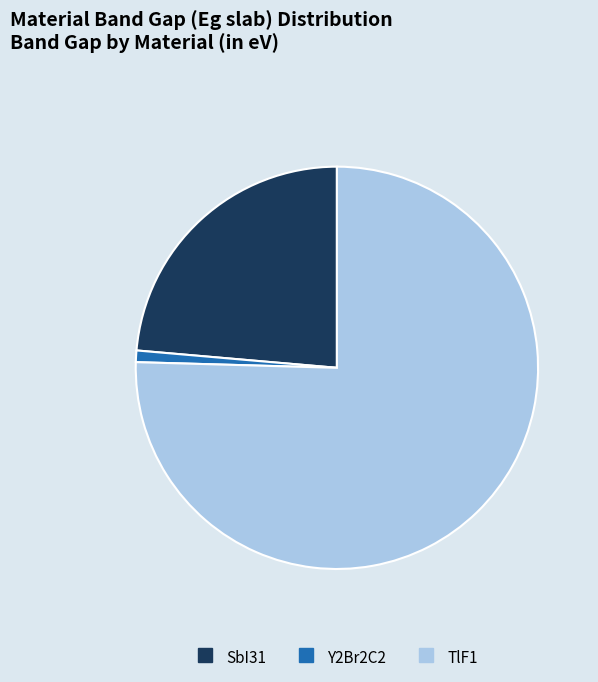

What is the ratio of the value at SbI31 to the value at TlF1?

0.3